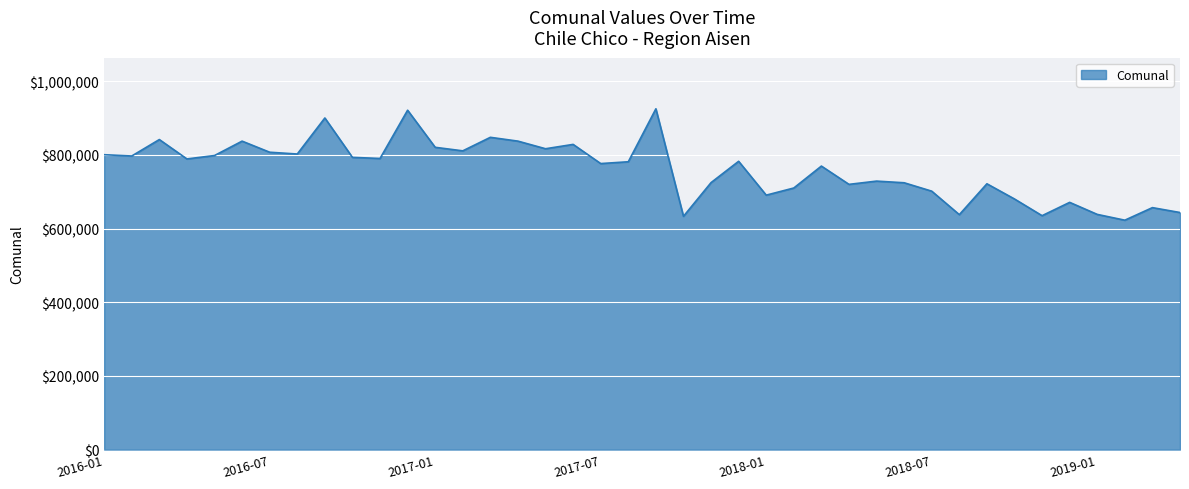

What is the difference between the maximum and minimum values?

302472